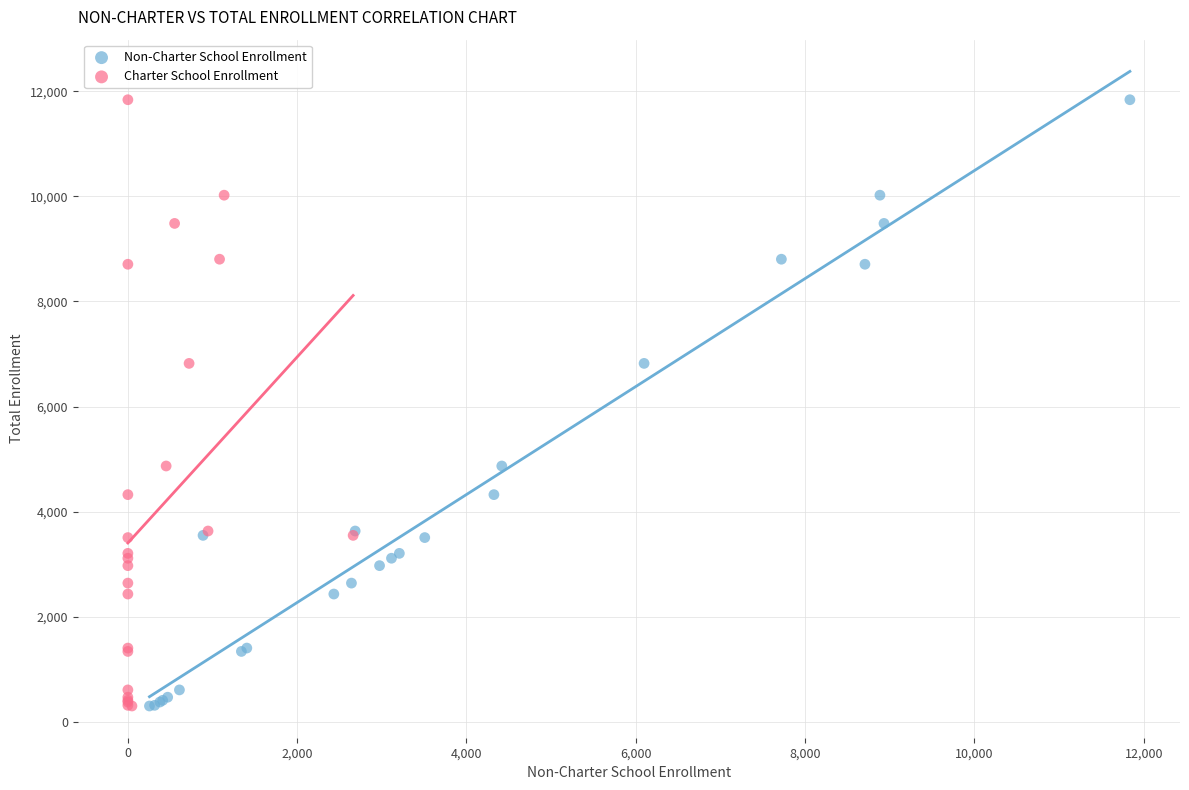

What are all the series names shown in the legend?

Non-Charter School Enrollment, Charter School Enrollment